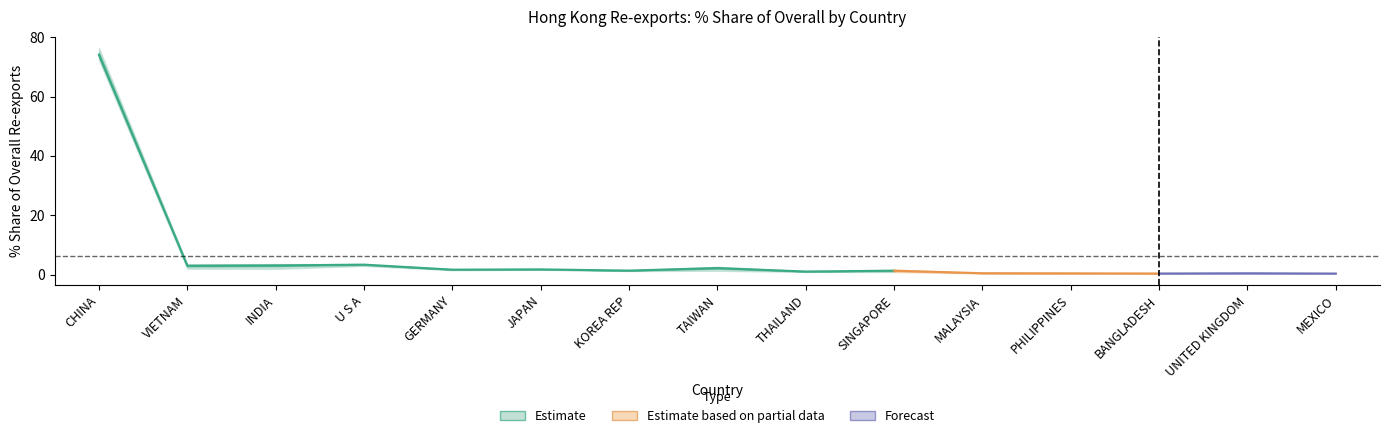

Between PHILIPPINES and TAIWAN, which is larger?

TAIWAN